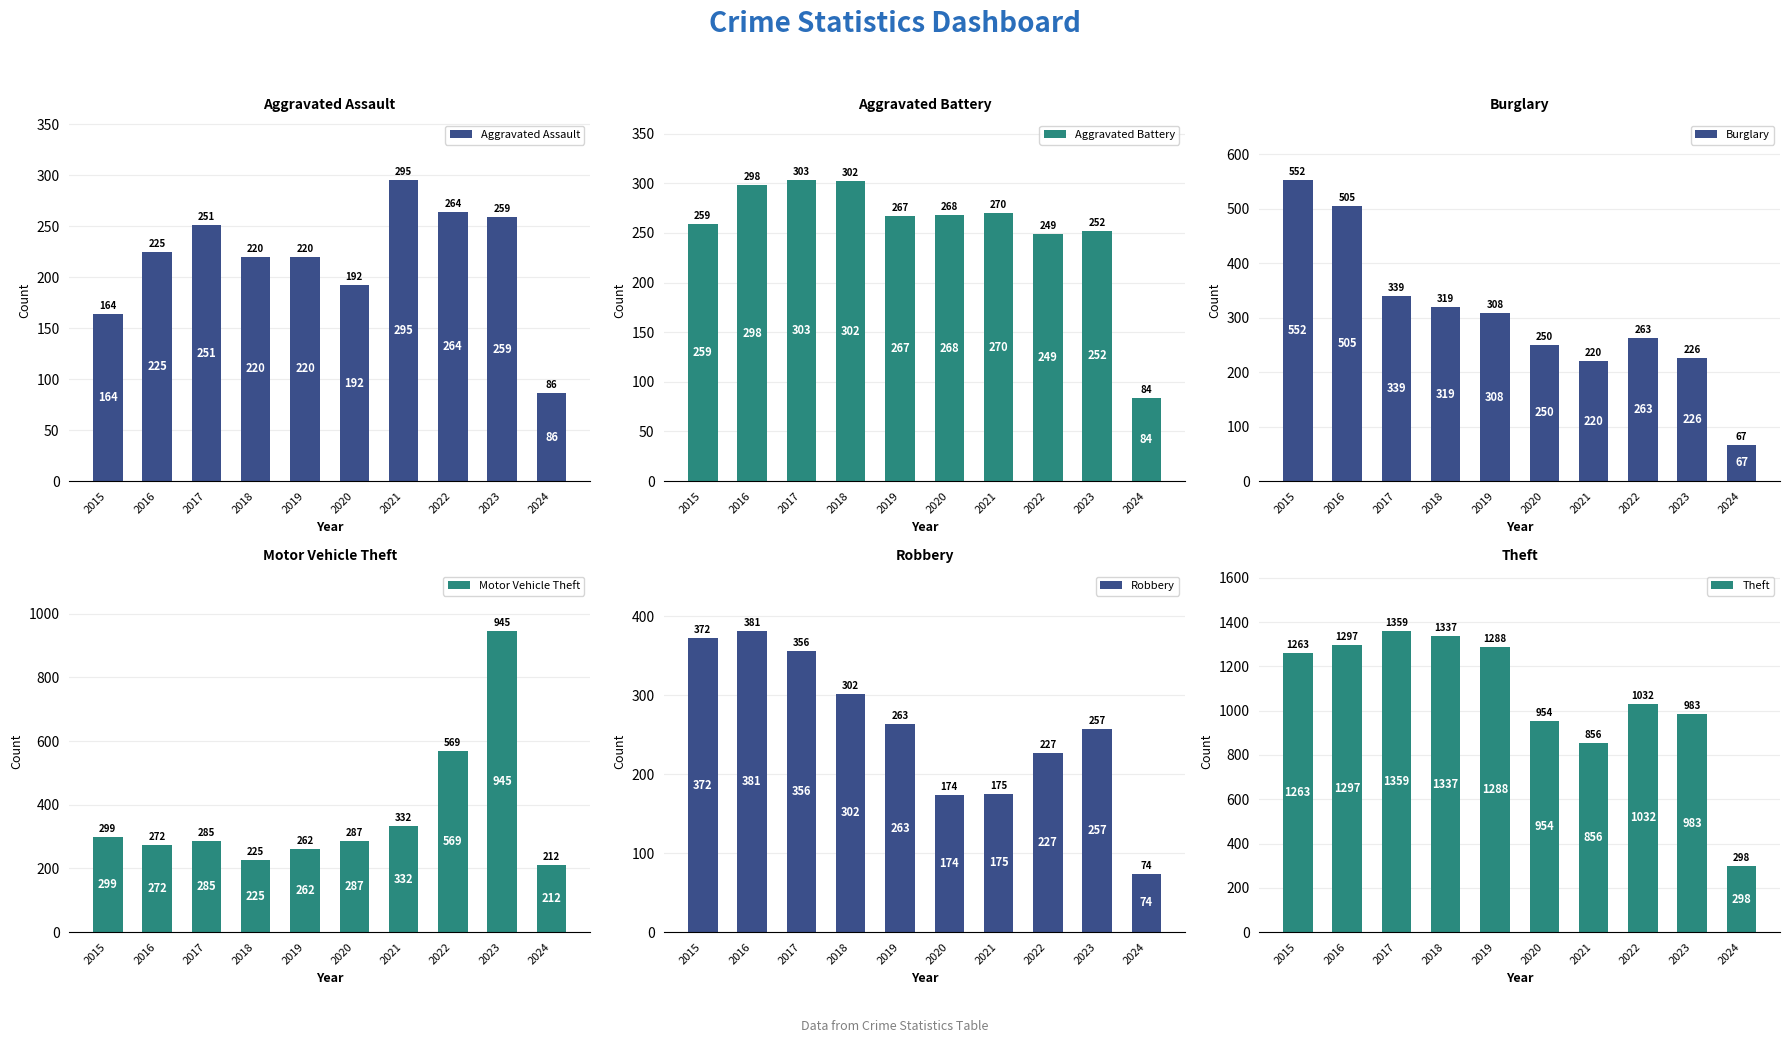

Which series changed the most between 2019 and 2023?

Motor Vehicle Theft